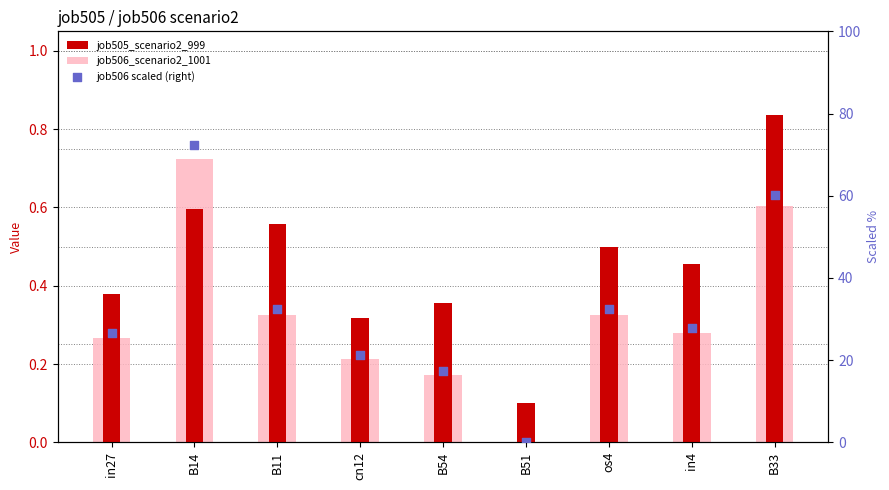

Which series has the largest total across all categories?

job506 scaled (right)